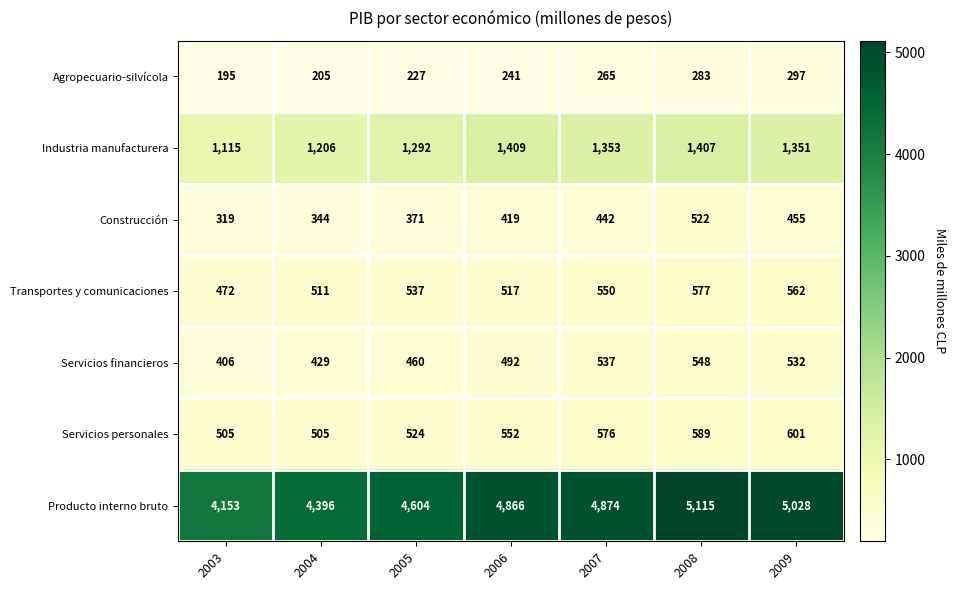

True or false: Servicios personales has a value of 803 at 2008.

False